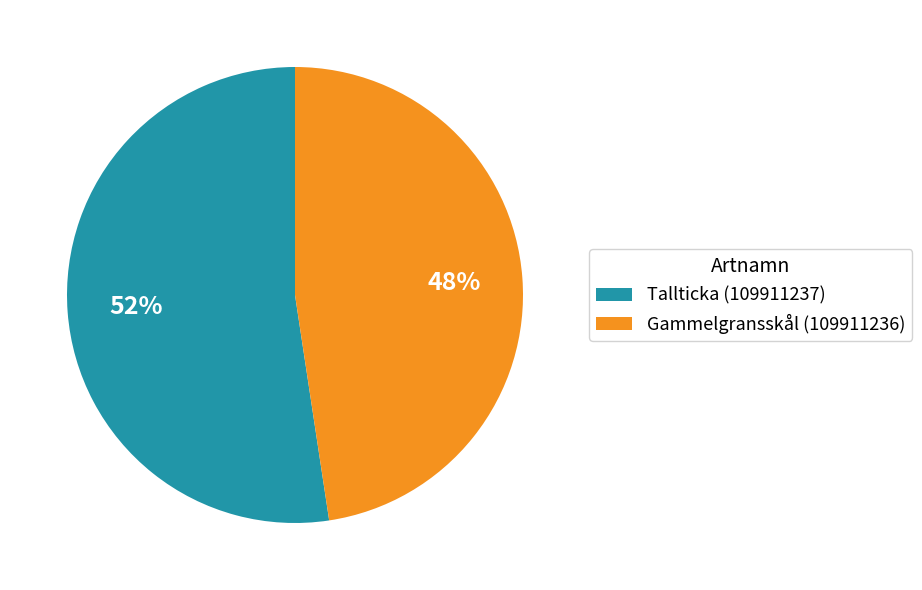

Does Gammelgransskål (109911236) represent more than half of the total?

No